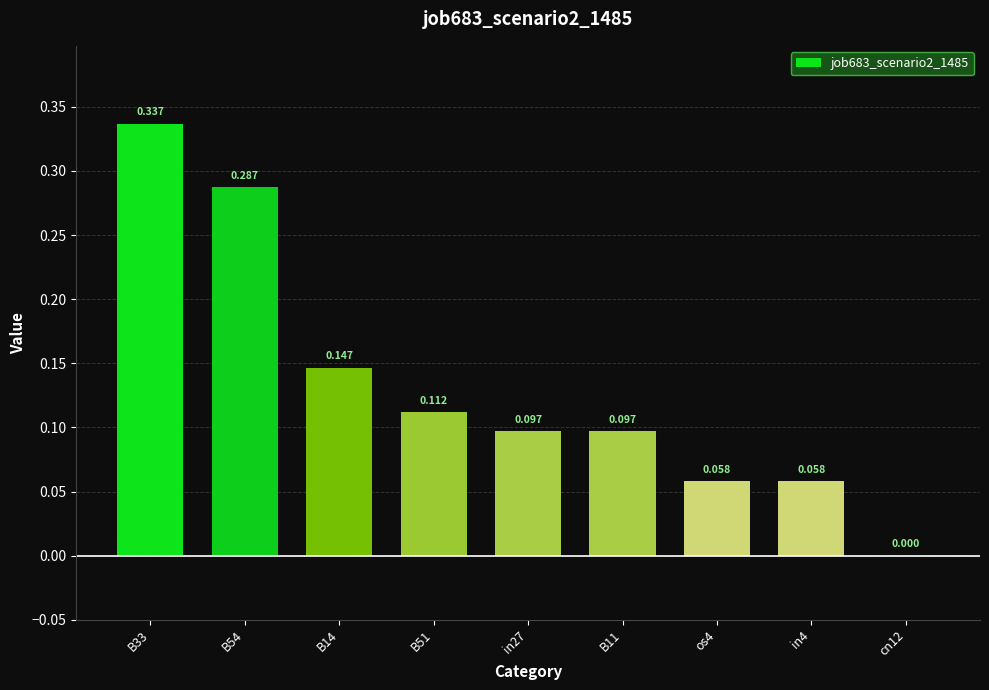

Reading left to right, list all the values displayed in this chart.

B33=0.3	B54=0.3	B14=0.1	B51=0.1	in27=0.1	B11=0.1	os4=0.1	in4=0.1	cn12=0.0